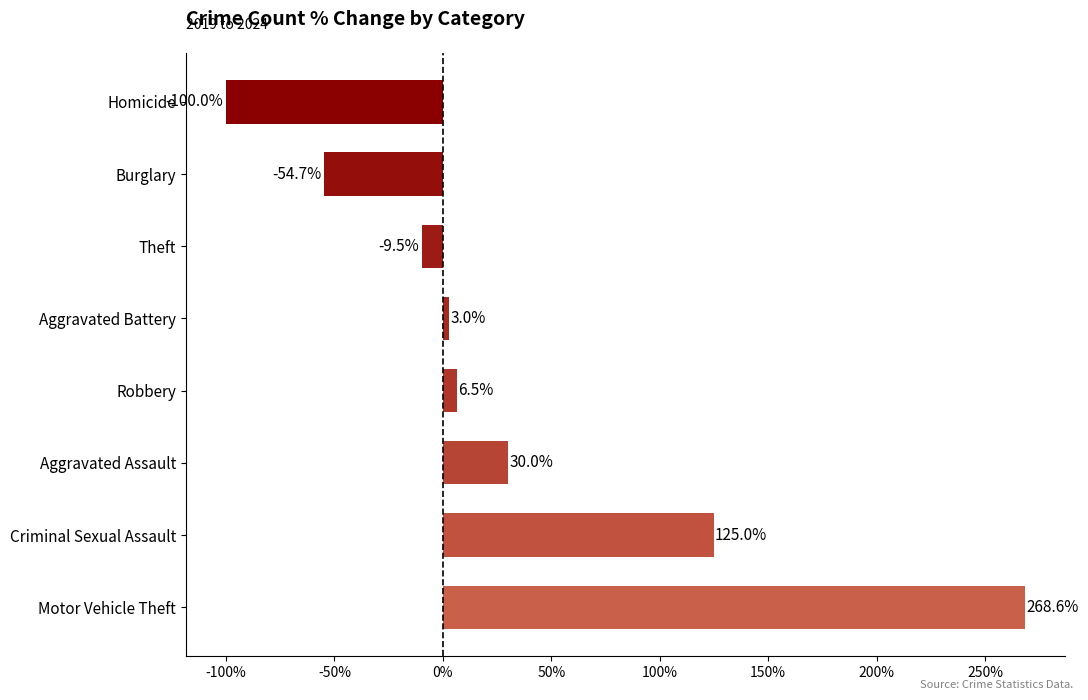

What position from the bottom is Robbery?

4